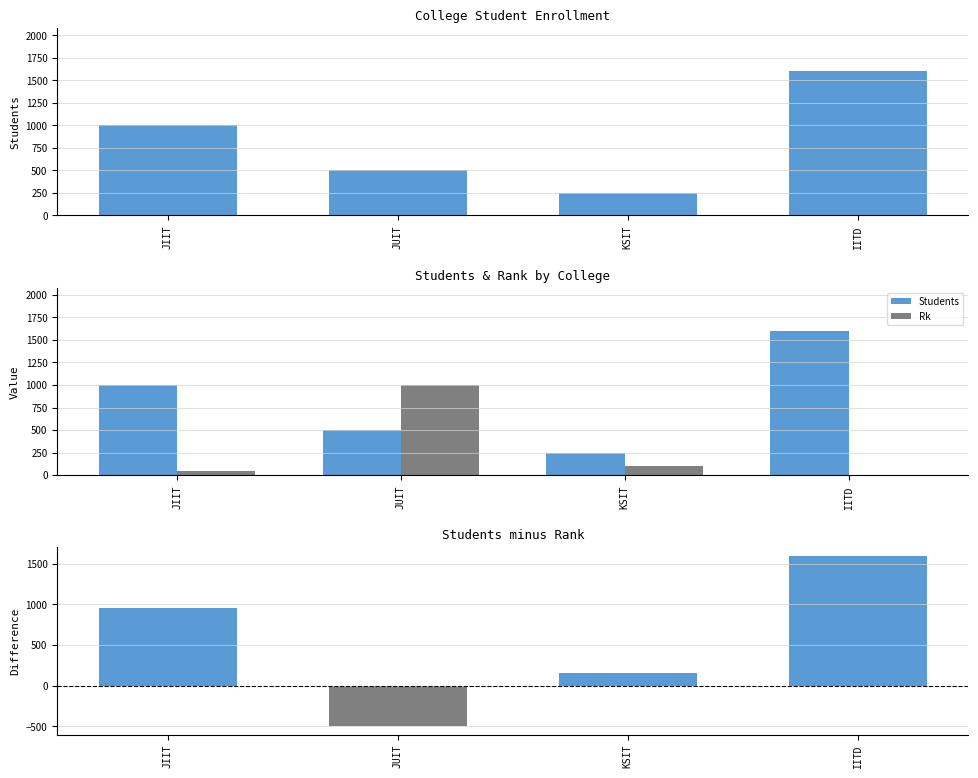

Rank the series by their average value, from highest to lowest.

Students, Students - Rk, Rk